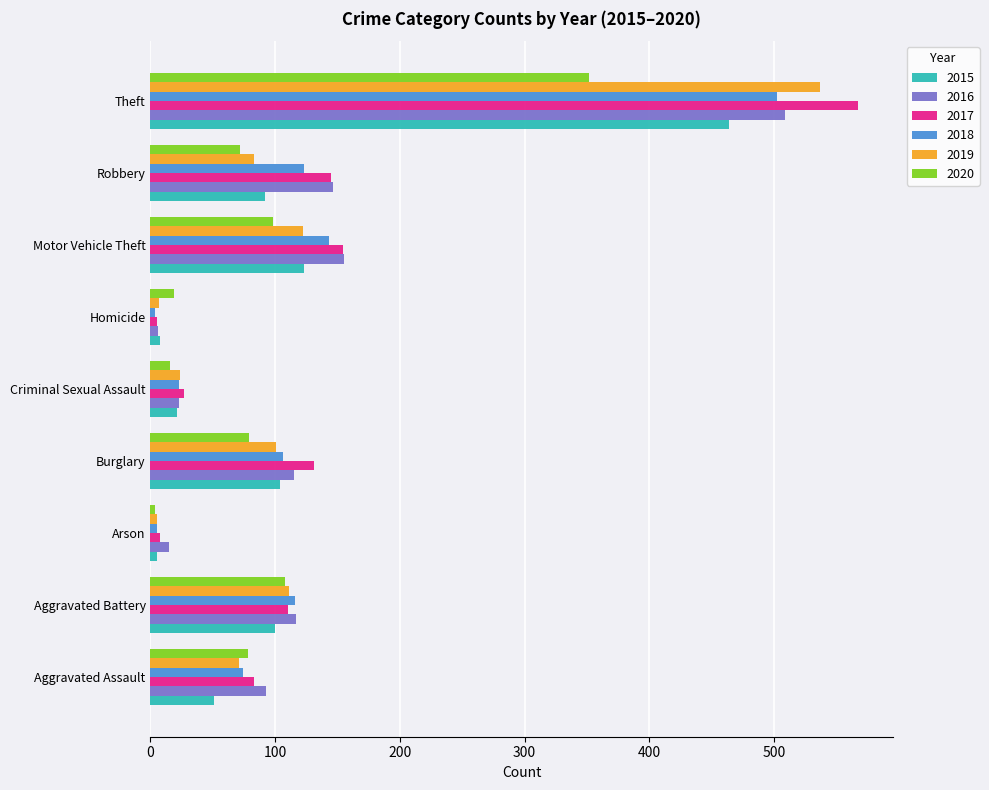

Which series has the largest range (max minus min)?

2017